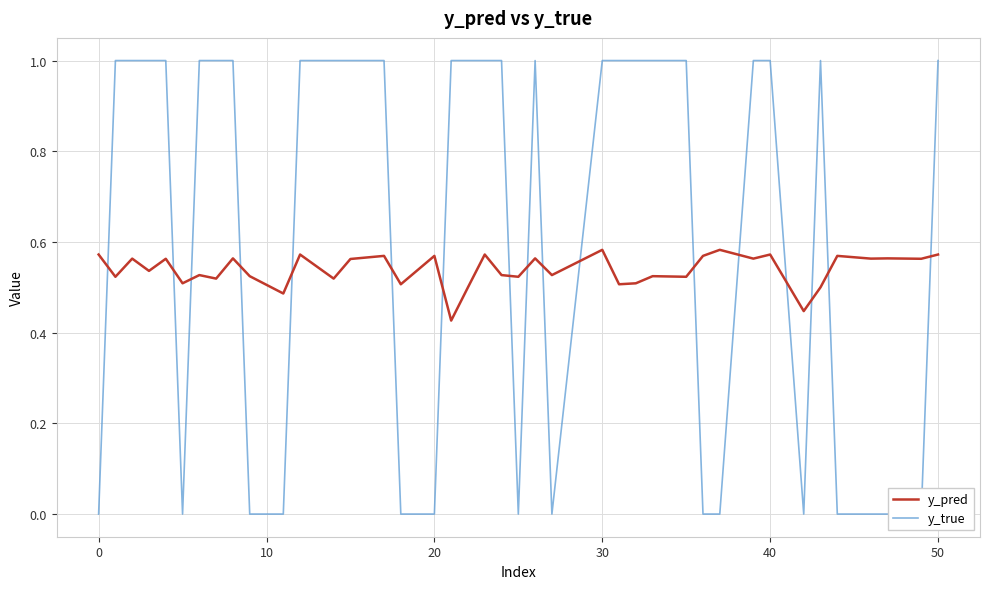

Is it true that y_pred equals 0.3 at 30?

False